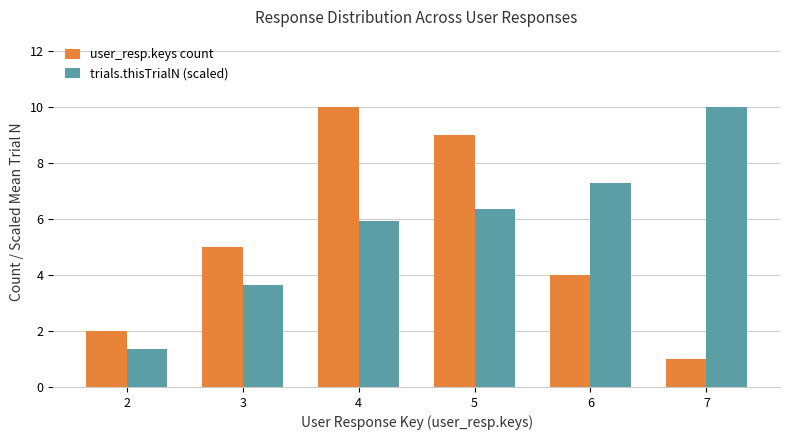

Is the value of trials.thisTrialN (scaled) at 2 greater than the value of user_resp.keys count at 5?

No